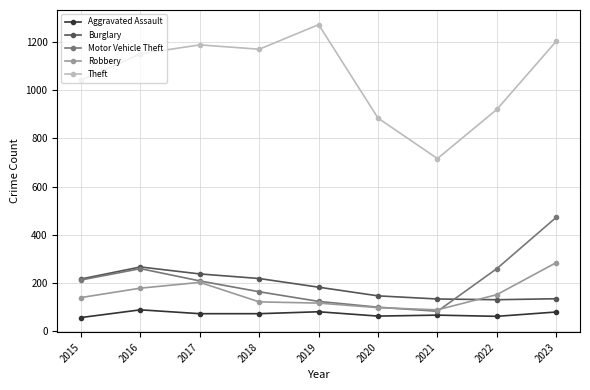

What is the value of the Robbery point at the 4th from the left?

121